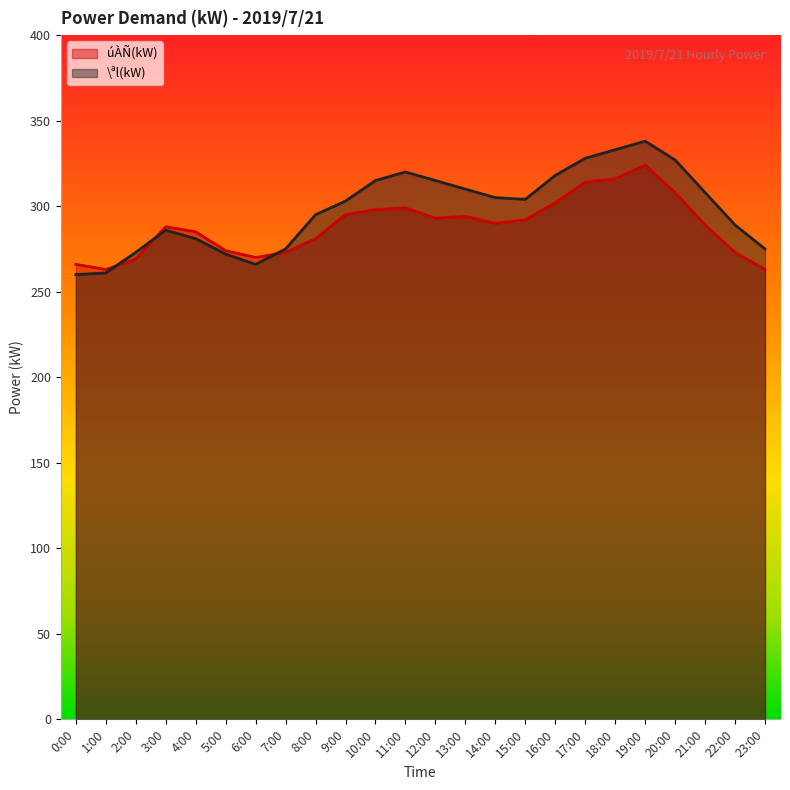

What is the difference between the maximum and minimum values in the úÀÑ(kW) series?

61